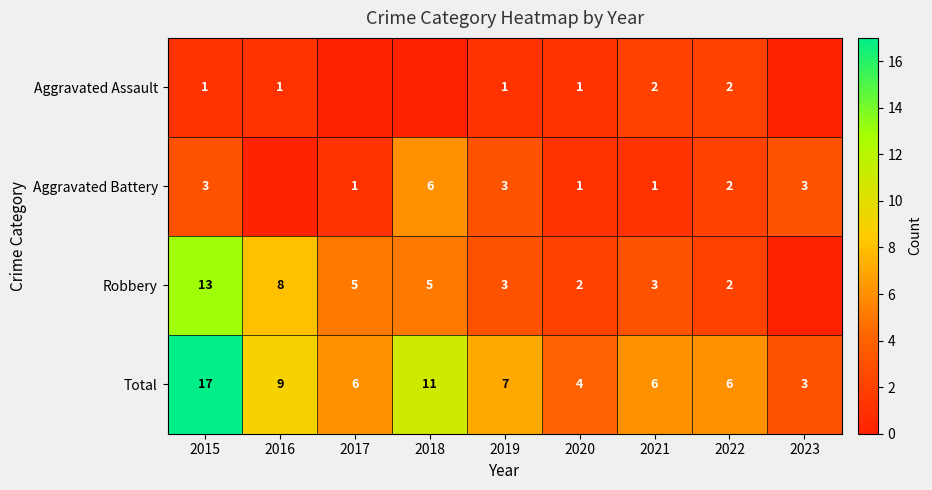

Which series changed the most between 2019 and 2021?

Aggravated Battery